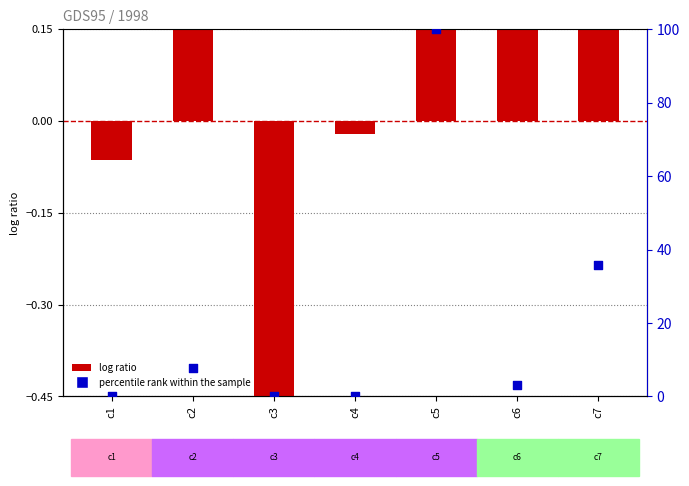

Which series has the largest total across all categories?

percentile rank within the sample